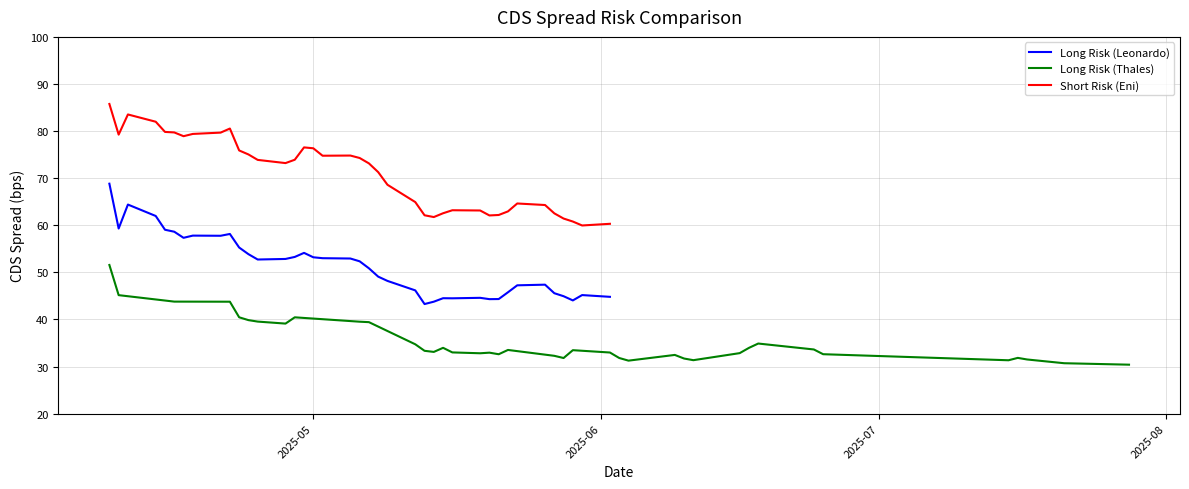

What is the highest value of the Long Risk (Leonardo) series?

68.8